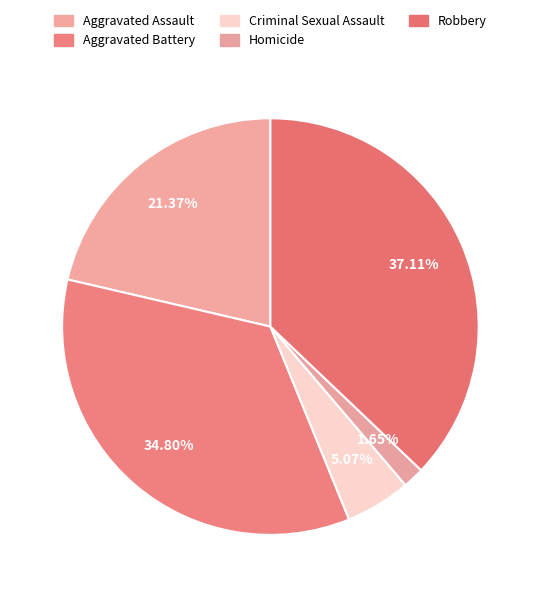

Is the sum of Homicide and Criminal Sexual Assault greater than half?

No